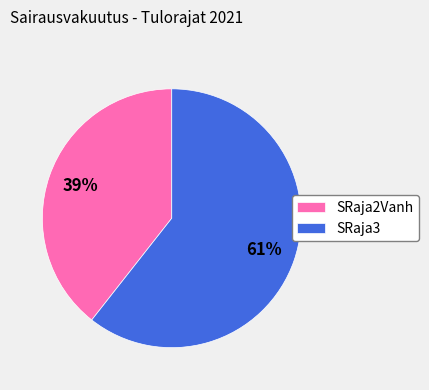

How many segments does this pie chart have?

2